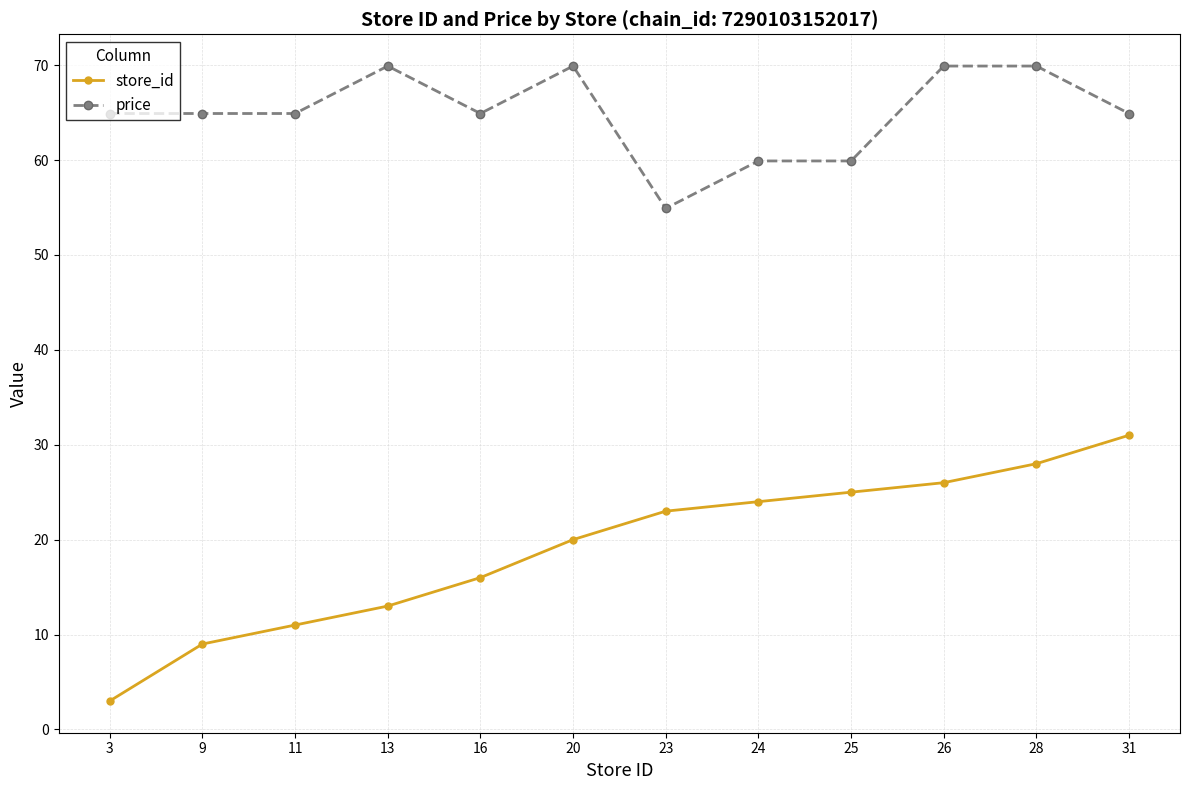

What is the maximum value for price?

69.9